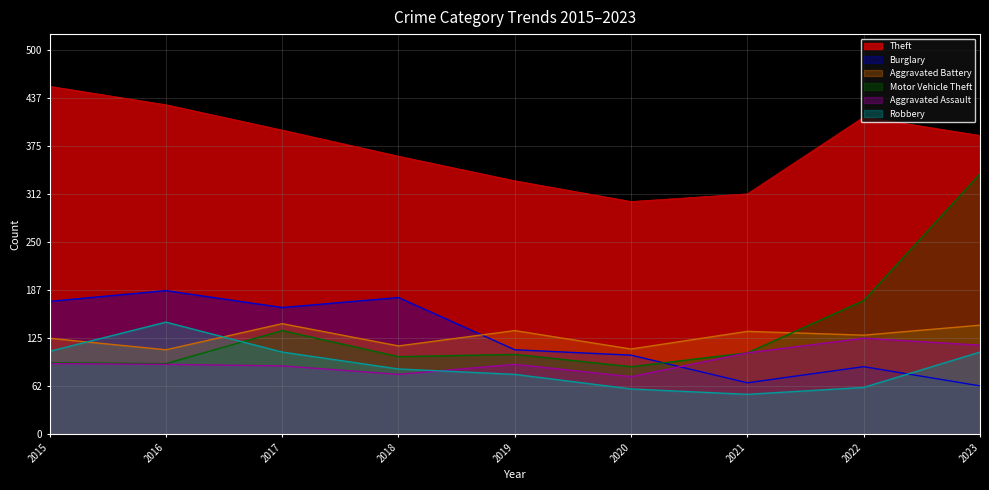

The Theft series shows 101 at 2015. True or false?

False